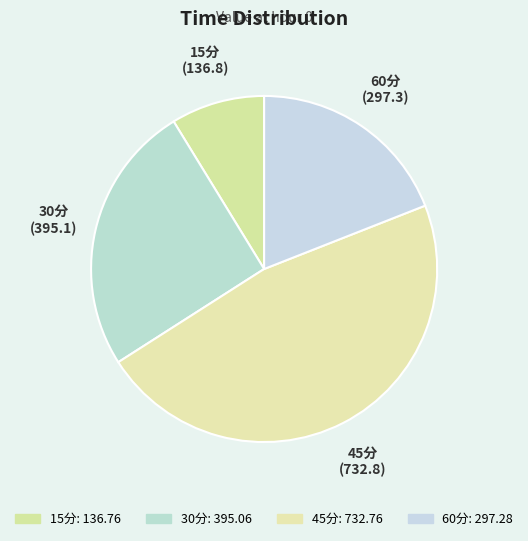

What is the ratio of the value at 45分 to the value at 30分?

1.9